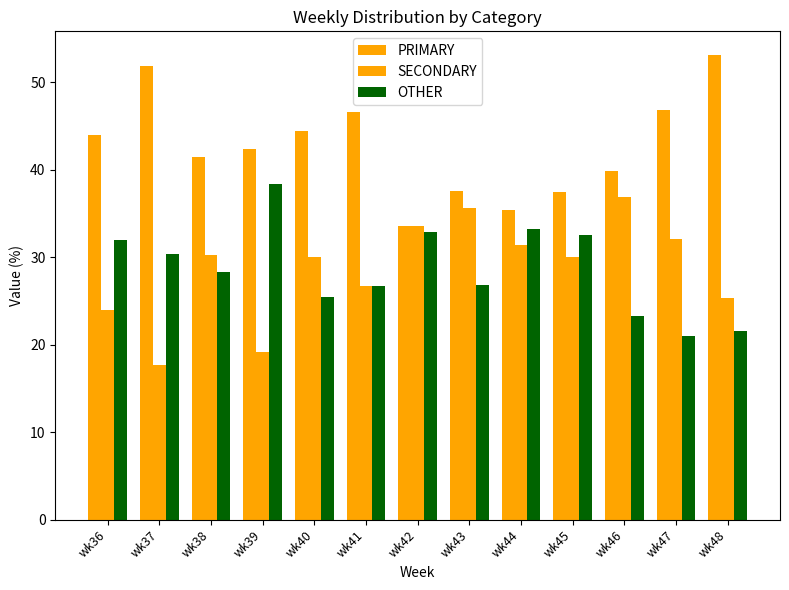

Reading right to left, list all the values displayed in this chart.

PRIMARY: 53.2	46.8	39.8	37.5	35.4	37.6	33.5	46.6	44.4	42.4	41.4	51.9	44.0
SECONDARY: 25.3	32.1	36.9	30.0	31.4	35.6	33.5	26.7	30.1	19.2	30.3	17.7	24.0
OTHER: 21.5	21.1	23.3	32.5	33.2	26.8	32.9	26.7	25.5	38.4	28.3	30.4	32.0